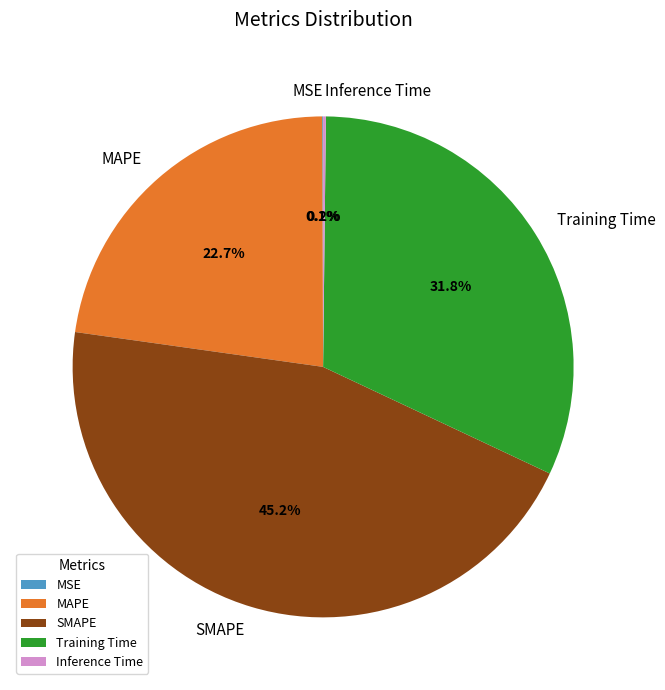

What portion of the pie excludes MAPE?

77.3%